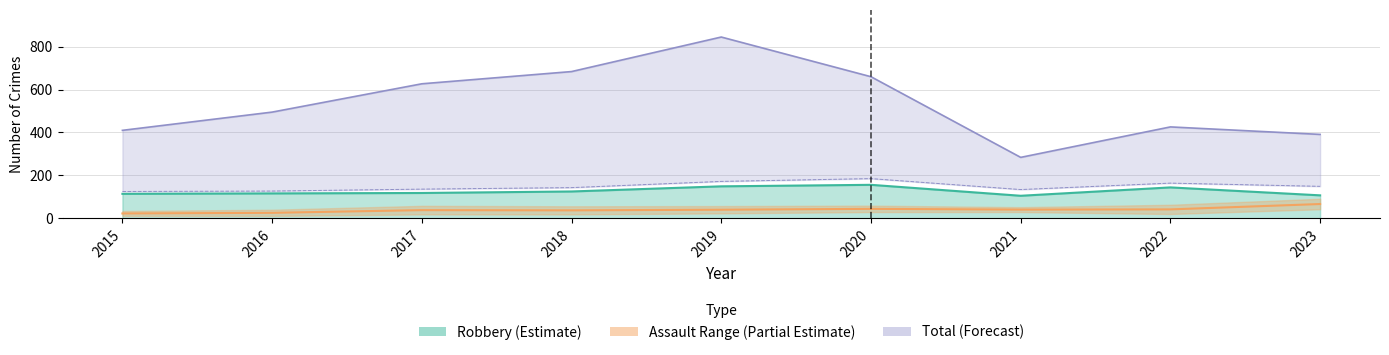

Which category has the highest value in the Total series?

2019